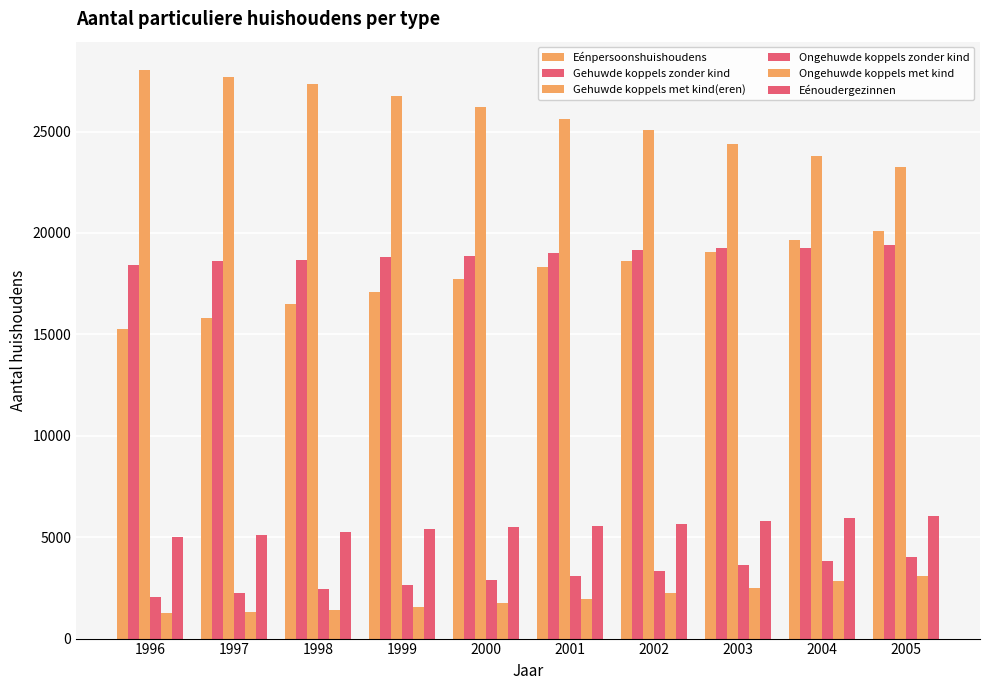

Which series has the largest range (max minus min)?

Eénpersoonshuishoudens